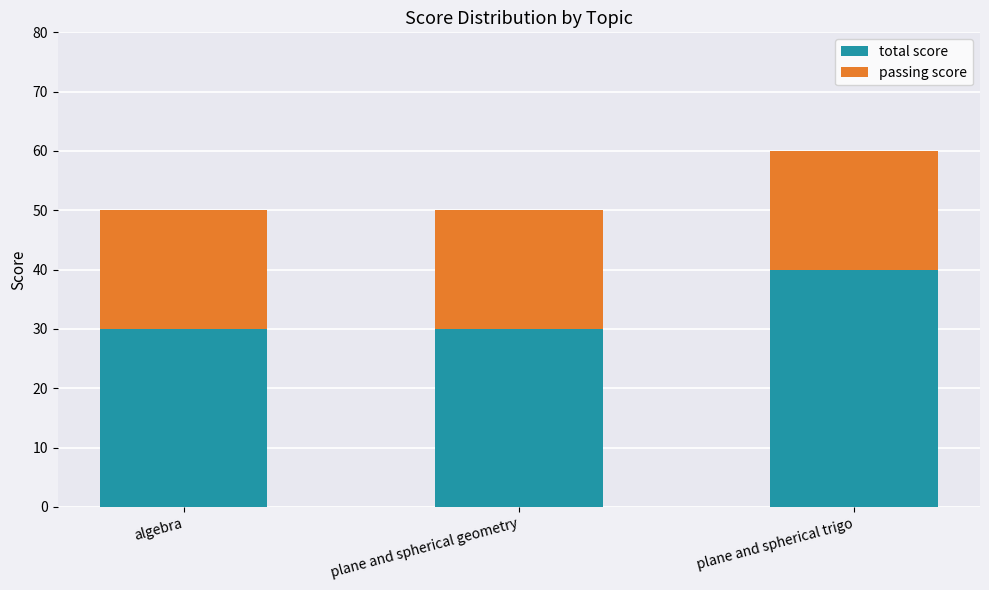

Reading left to right, list the values for the total score series.

30	30	40